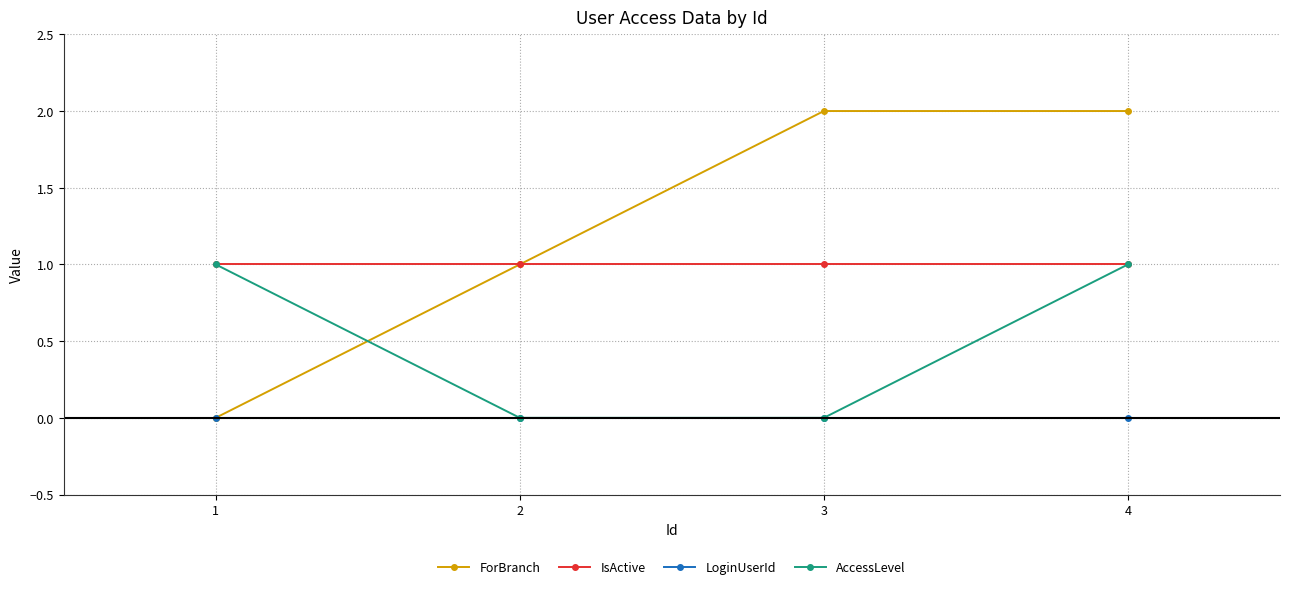

How many categories are shown in the chart?

4